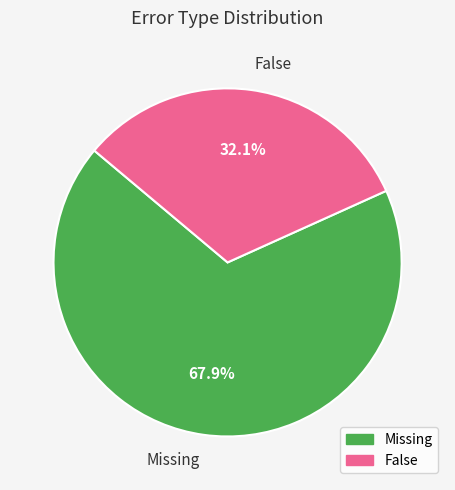

To the nearest percent, what is the average slice percentage?

50%